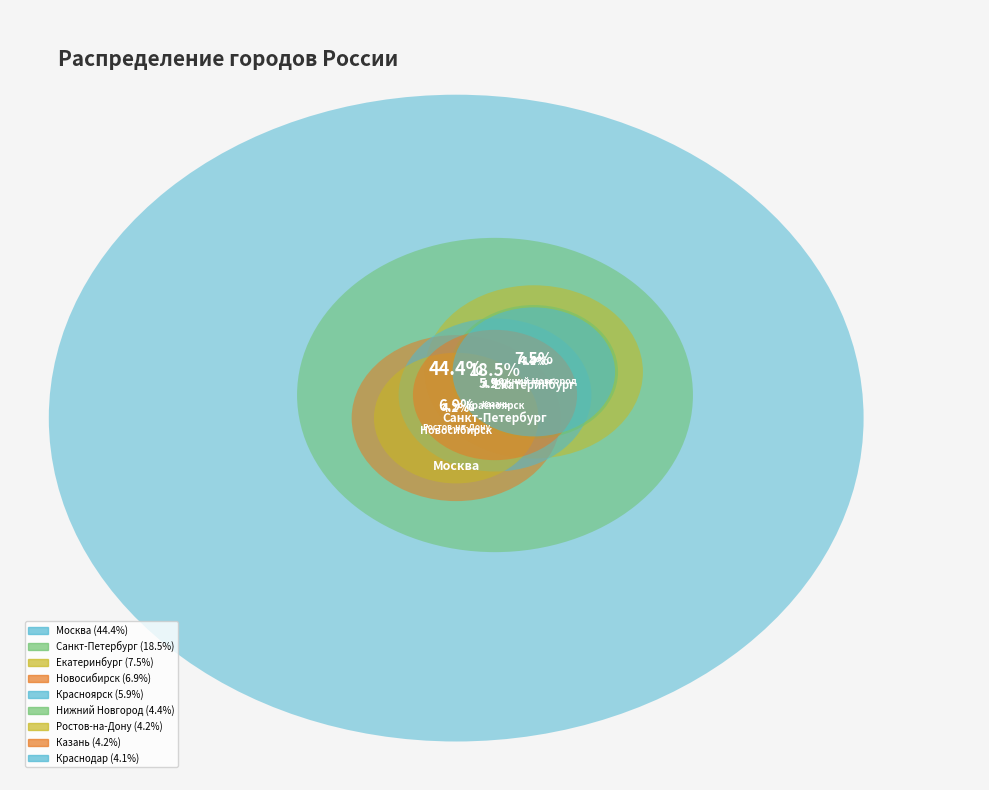

Rank the categories by value from lowest to highest.

Краснодар, Казань, Ростов-на-Дону, Нижний Новгород, Красноярск, Новосибирск, Екатеринбург, Санкт-Петербург, Москва